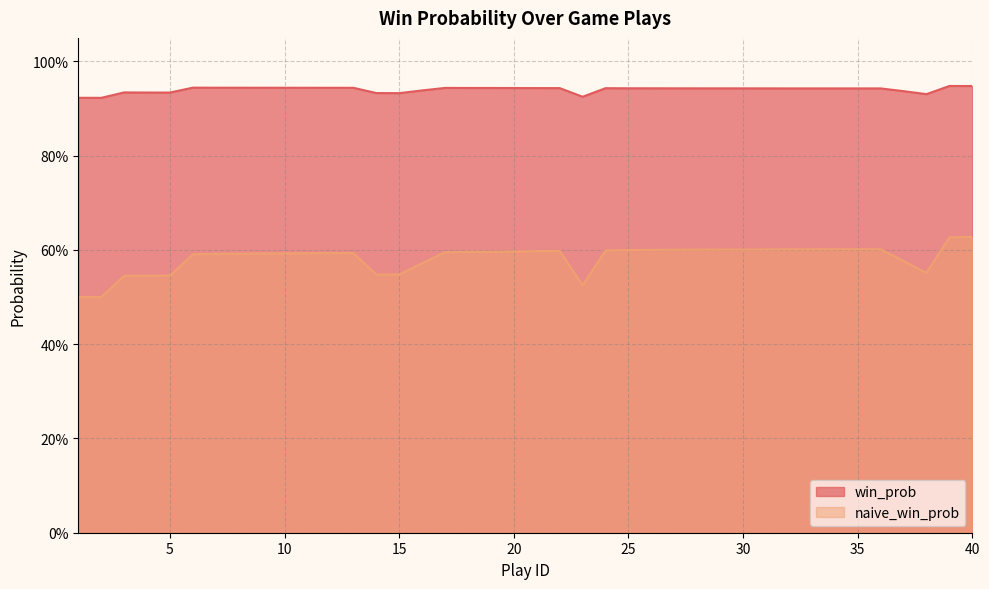

At which category is the sum across all series the highest?

40